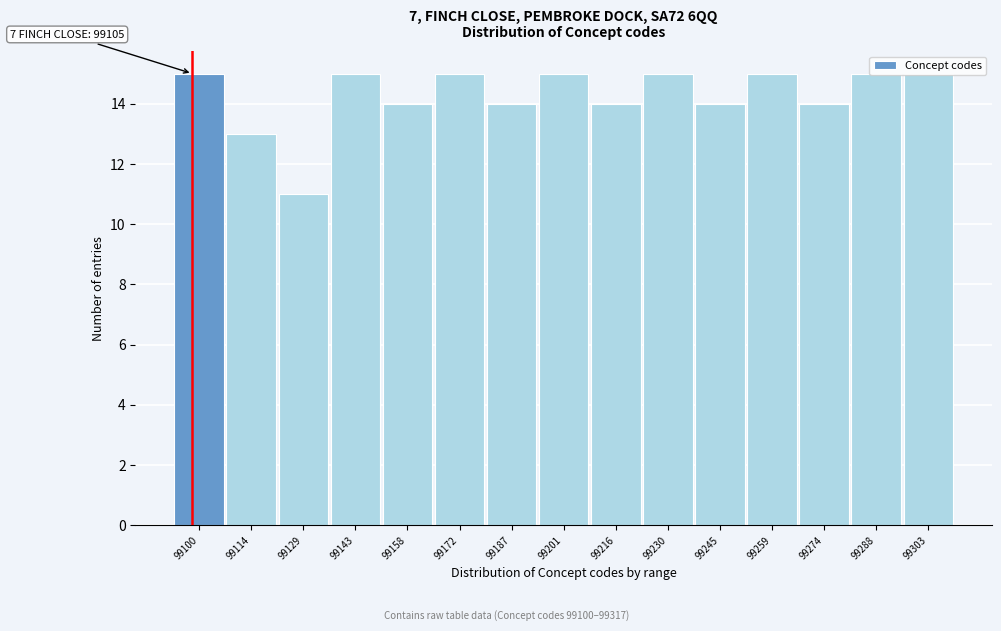

Which has a higher value, 99259 or 99216?

99259